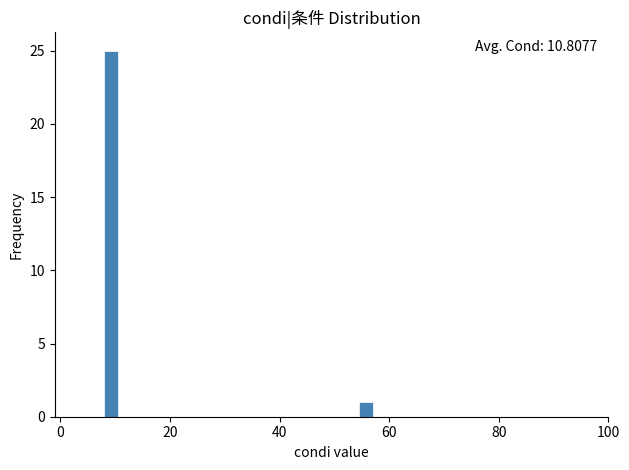

Read against the x-axis, roughly where is the centre of the tallest bar?

10